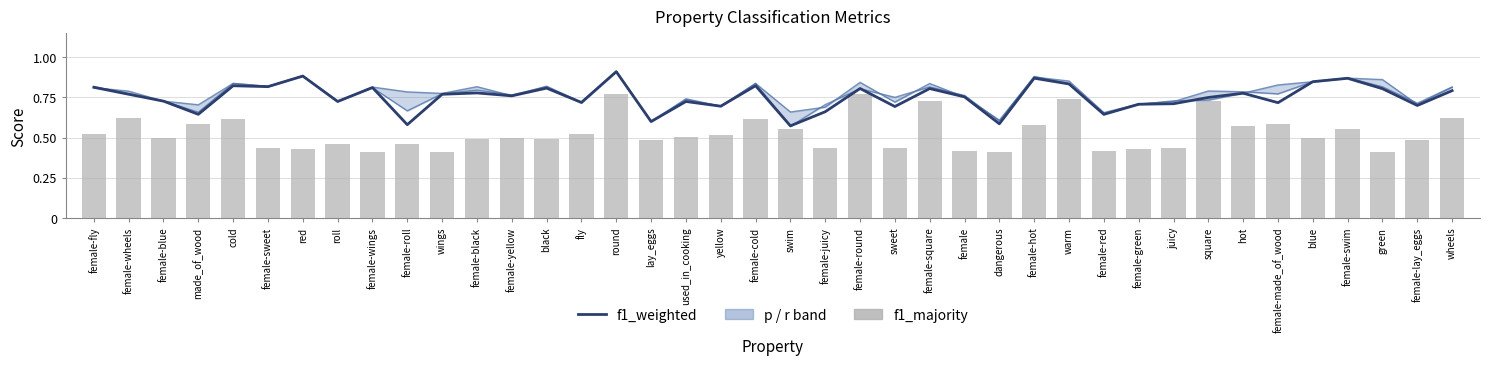

What is the lowest value of the f1_majority series?

0.4